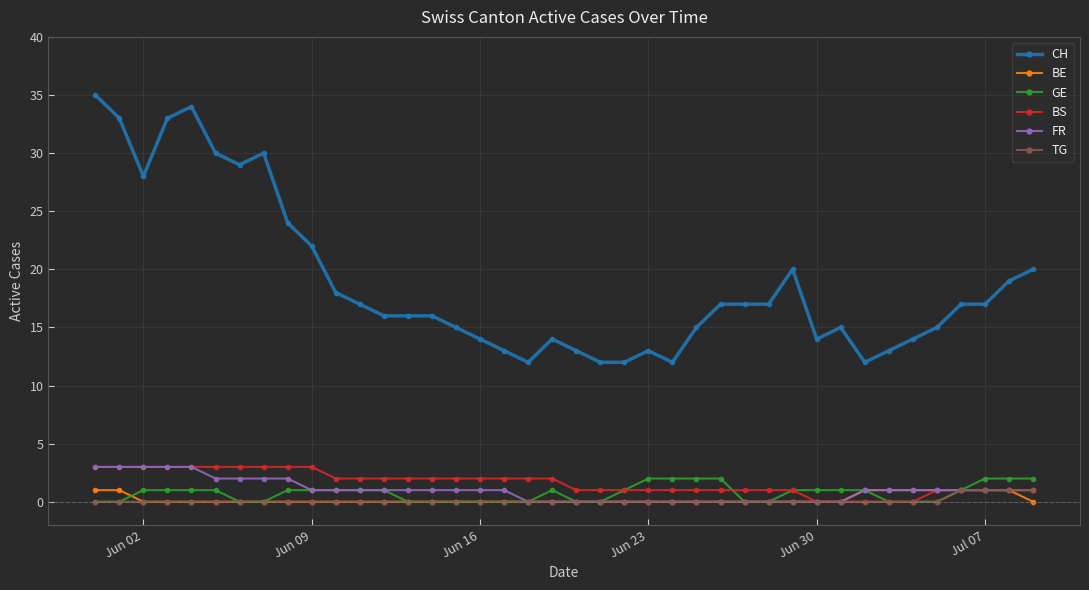

Which series has the largest range (max minus min)?

CH